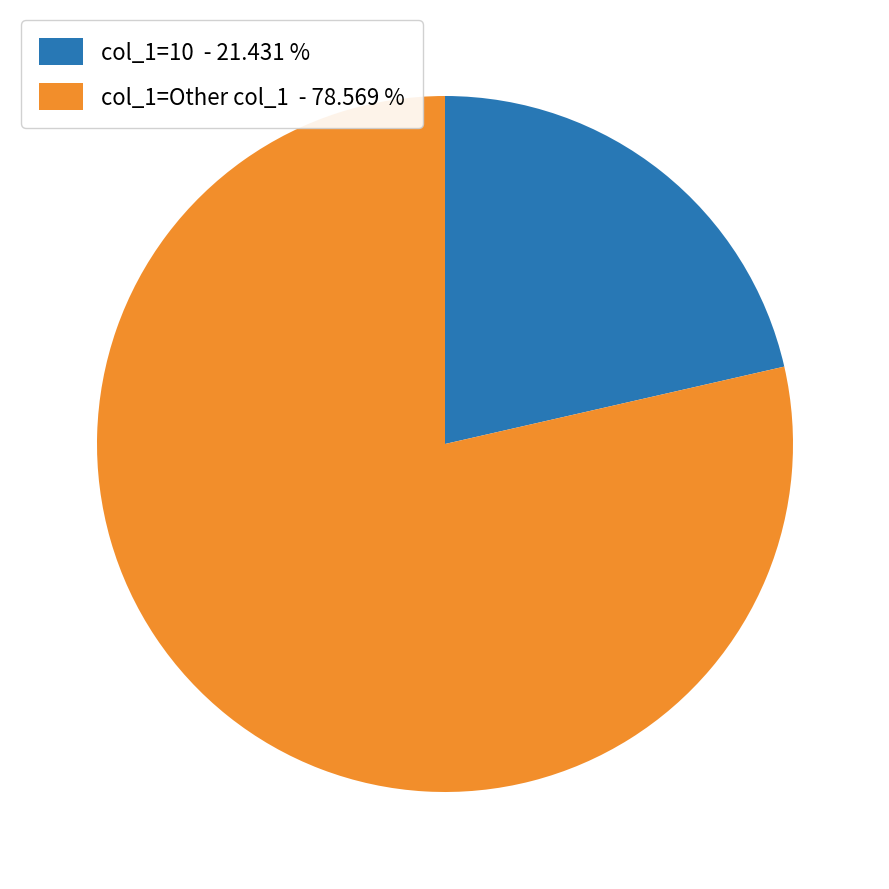

How many segments does this pie chart have?

2